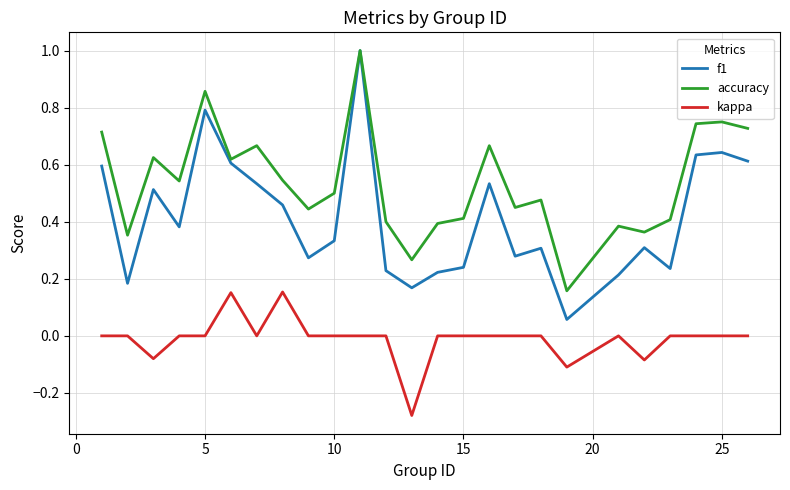

True or false: kappa and accuracy cross at least once.

False